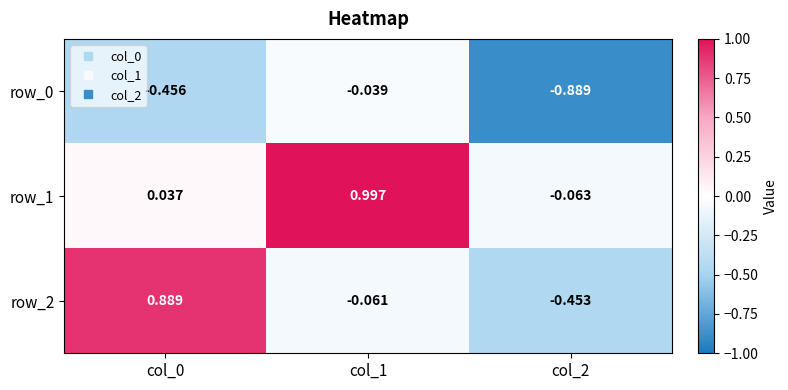

Is the value of row_1 at col_1 greater than the value of row_2 at col_2?

Yes